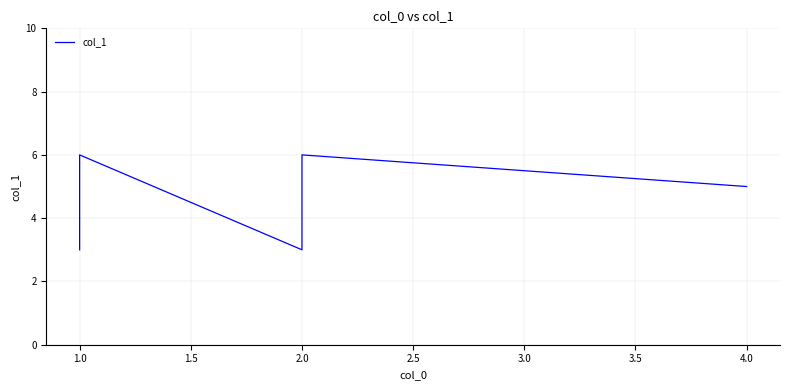

Does the chart display data point markers on the line(s)?

No